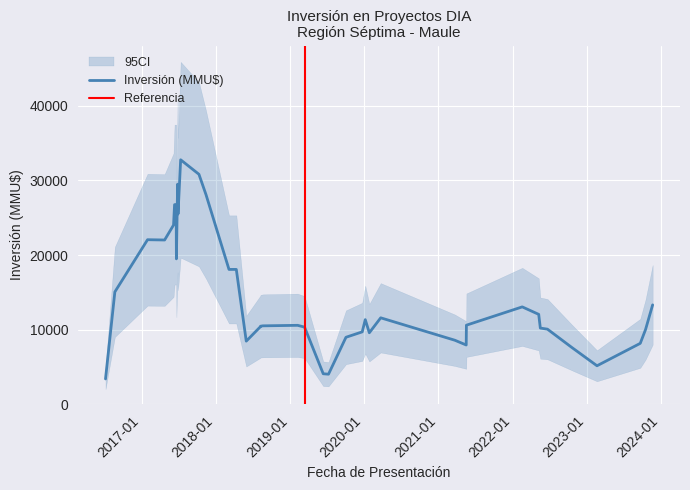

Count the number of categories in the chart.

40